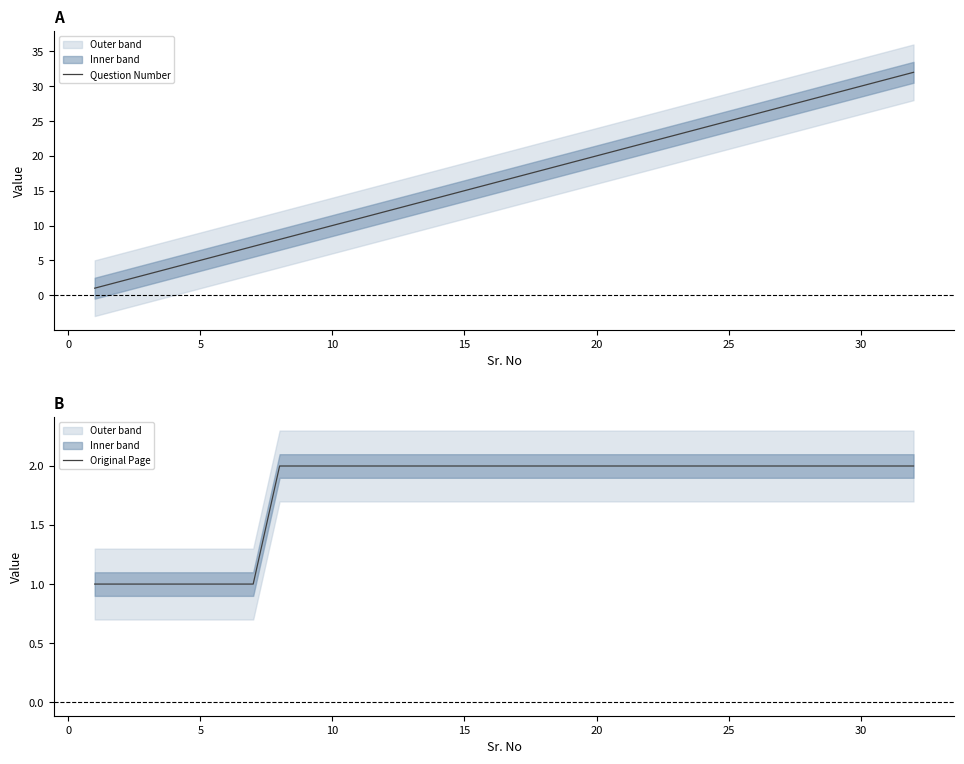

What is the greatest value displayed?

32